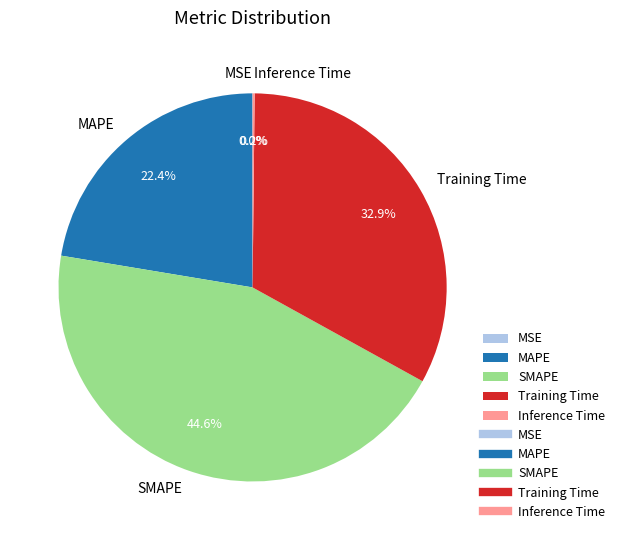

What percentage is NOT represented by SMAPE?

55.4%